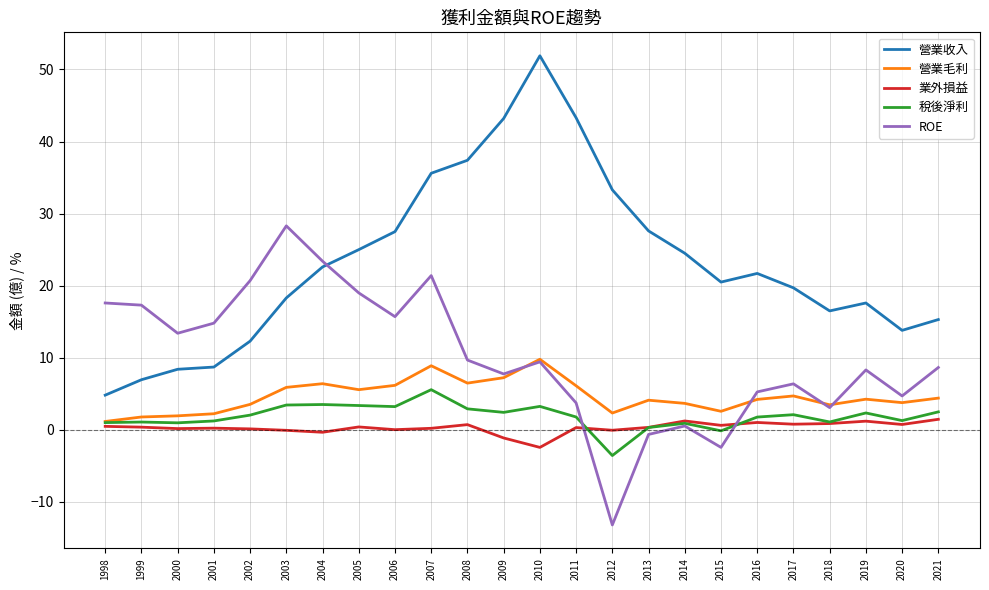

What is the difference between the maximum and minimum values in the 業外損益 series?

3.9